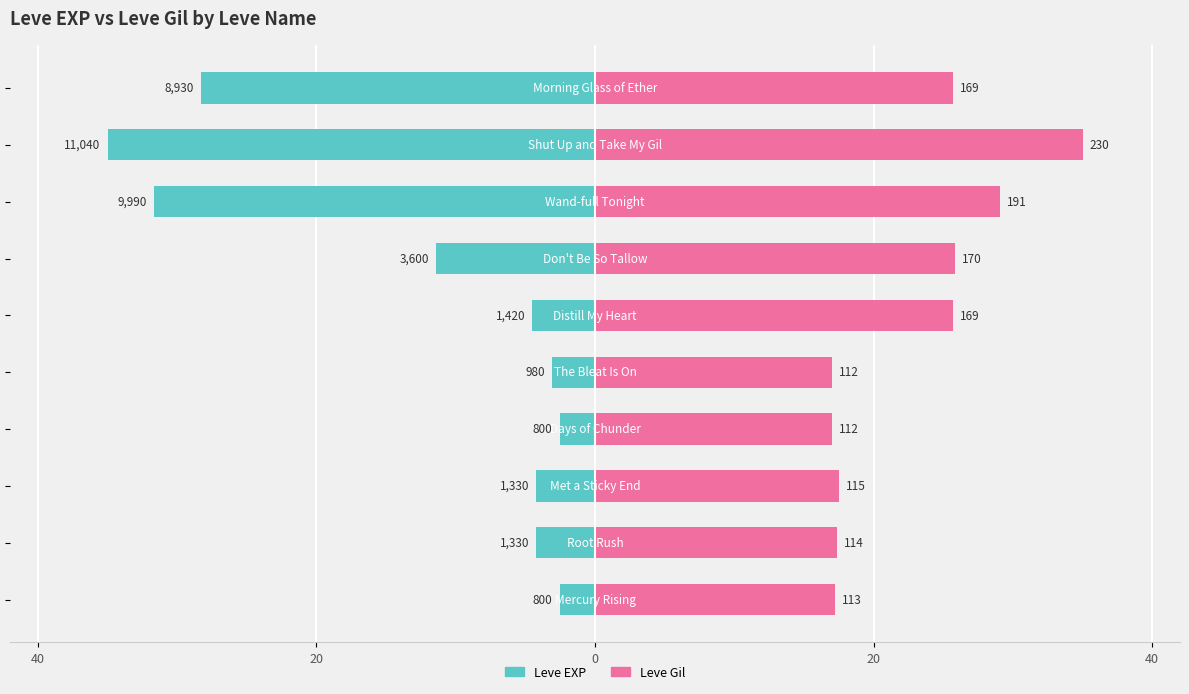

The value of Leve EXP at 5 is -2.2. True or false?

False